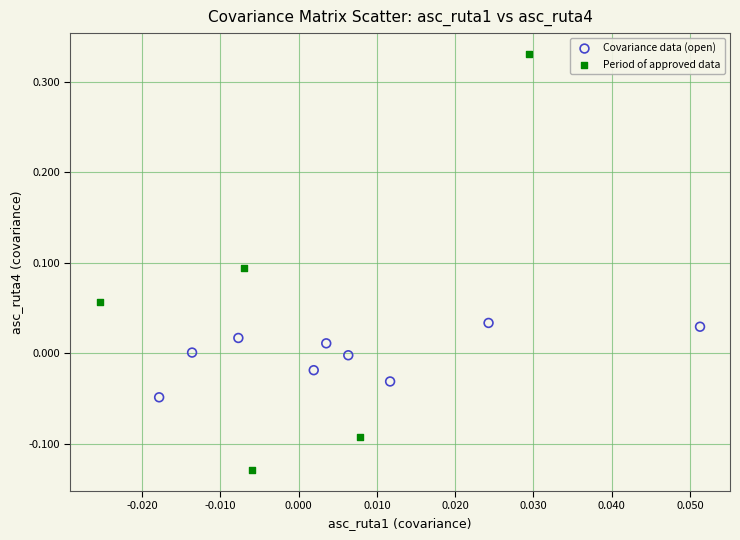

Which series has the largest Y range (max minus min)?

Period of approved data